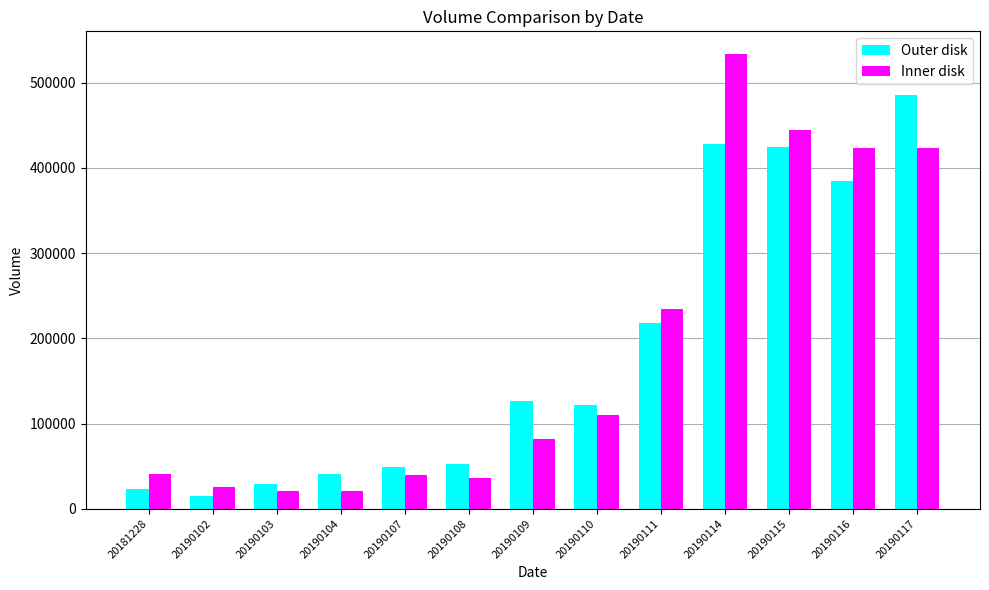

Which series has the largest range (max minus min)?

Inner disk